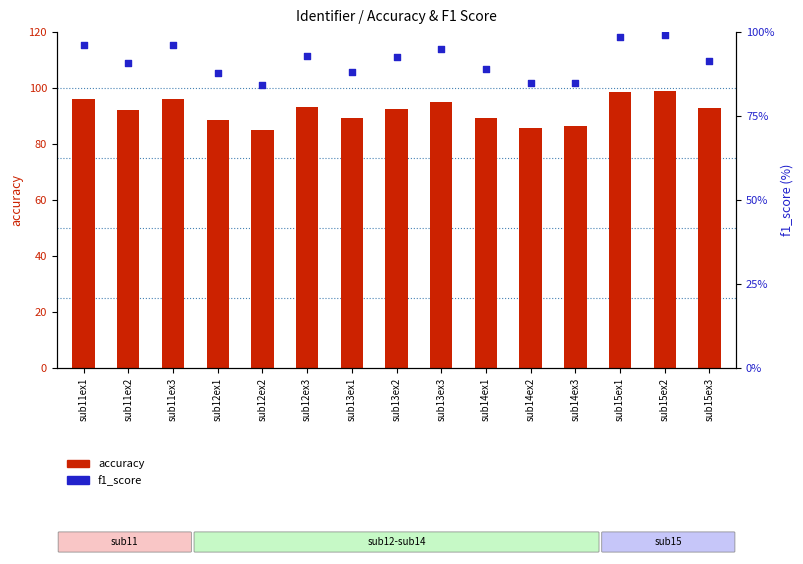

At which category is the sum across all series the highest?

sub15ex2